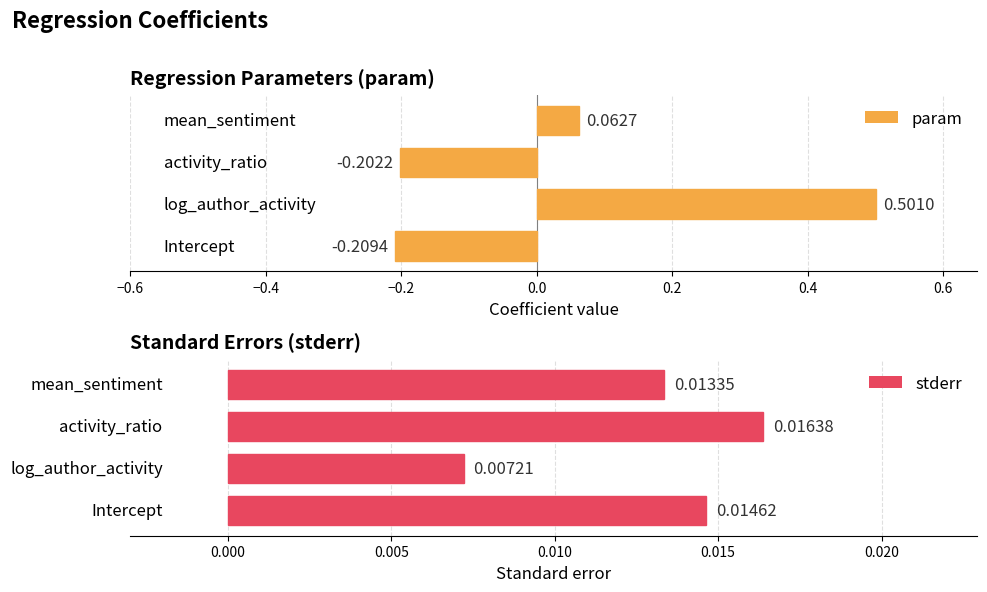

True or false: param has a value of -0.2 at activity_ratio.

True